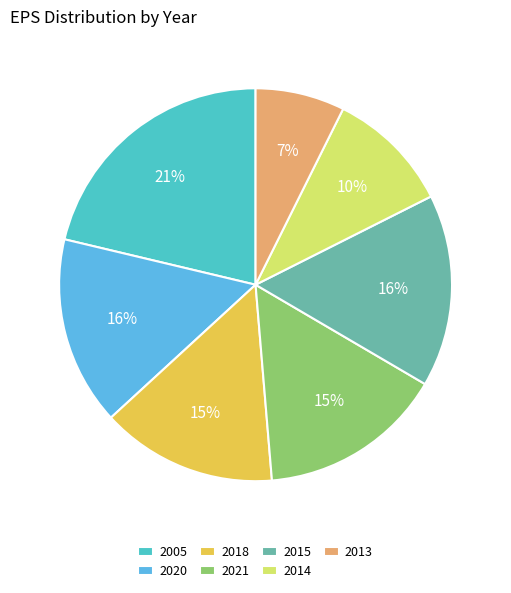

Is it true that 2015 is 25% of the pie?

False